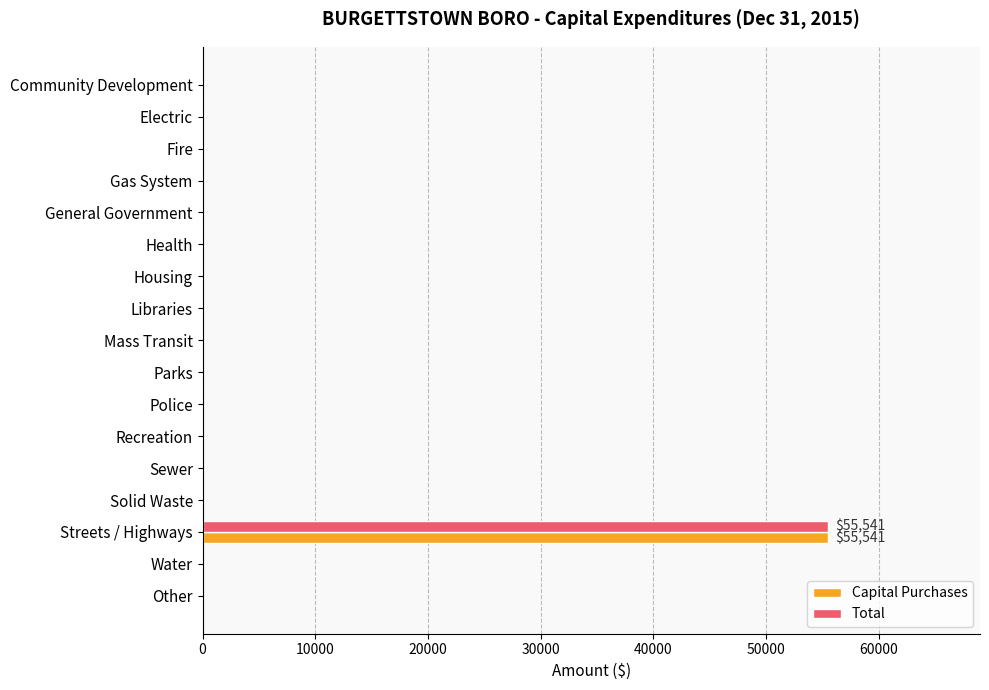

At which category is the sum across all series the highest?

Streets / Highways